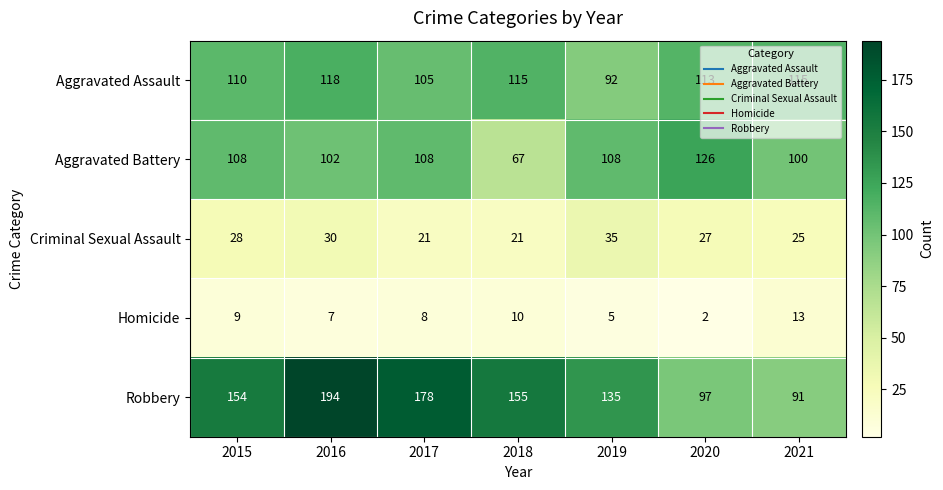

What is the difference between the highest and lowest values at 2017?

170